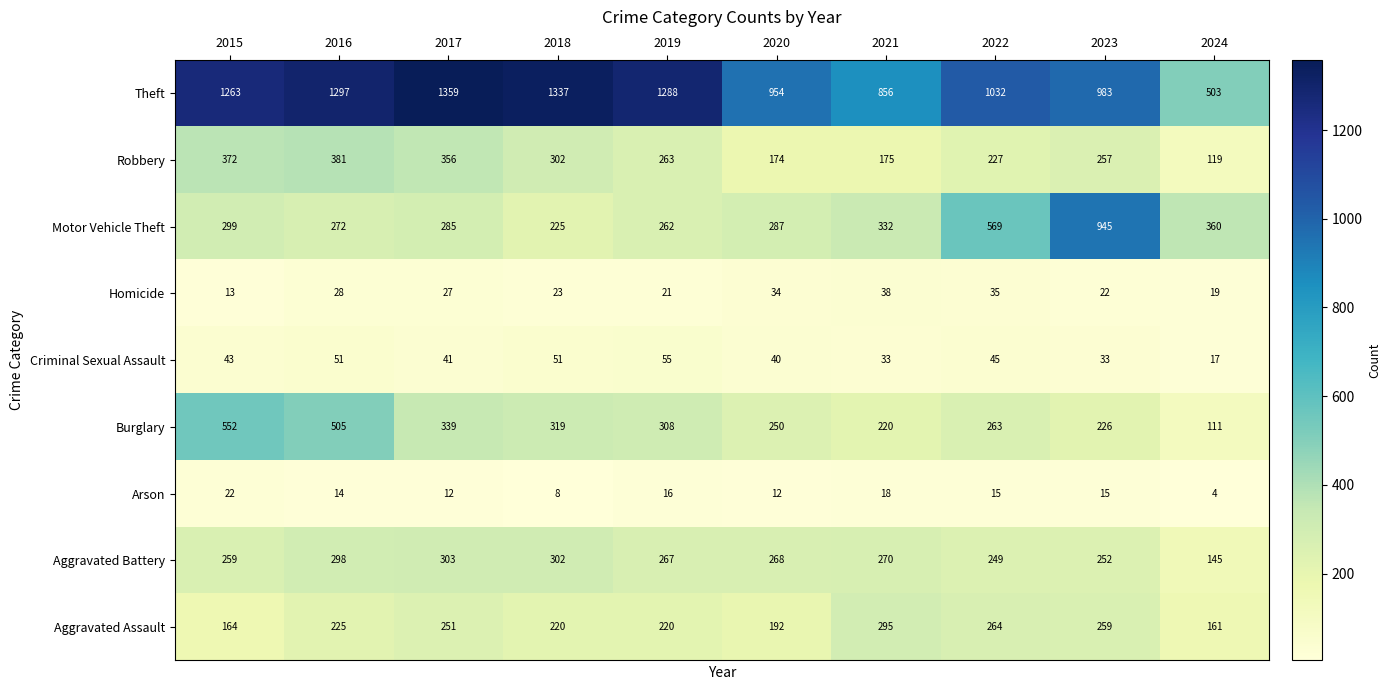

At 2017, list the series in order from largest to smallest.

Theft, Robbery, Burglary, Aggravated Battery, Motor Vehicle Theft, Aggravated Assault, Criminal Sexual Assault, Homicide, Arson